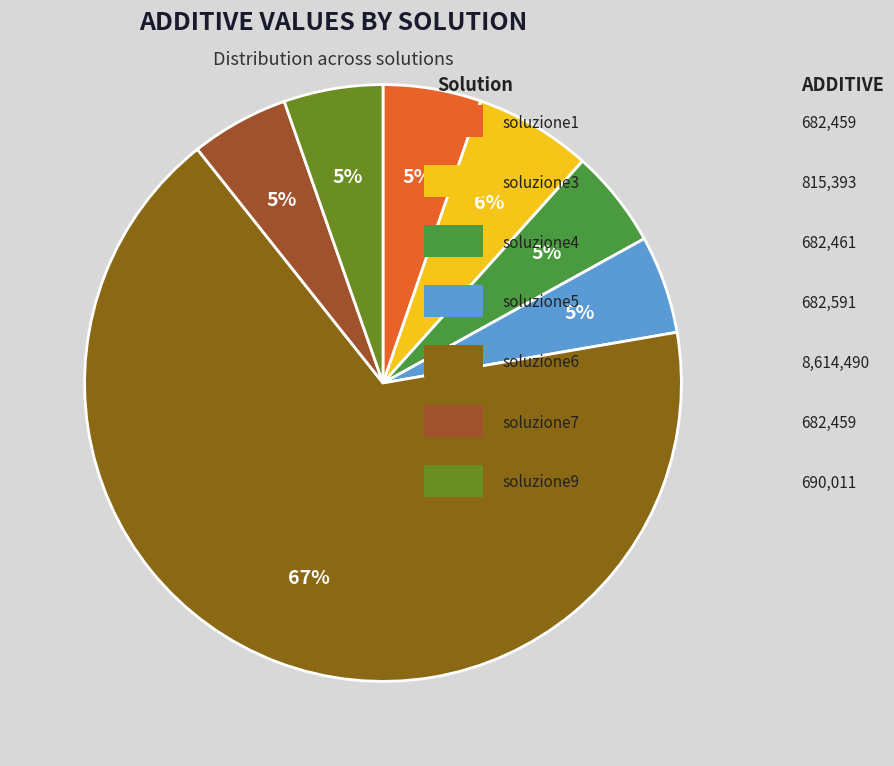

How many segments does this pie chart have?

7